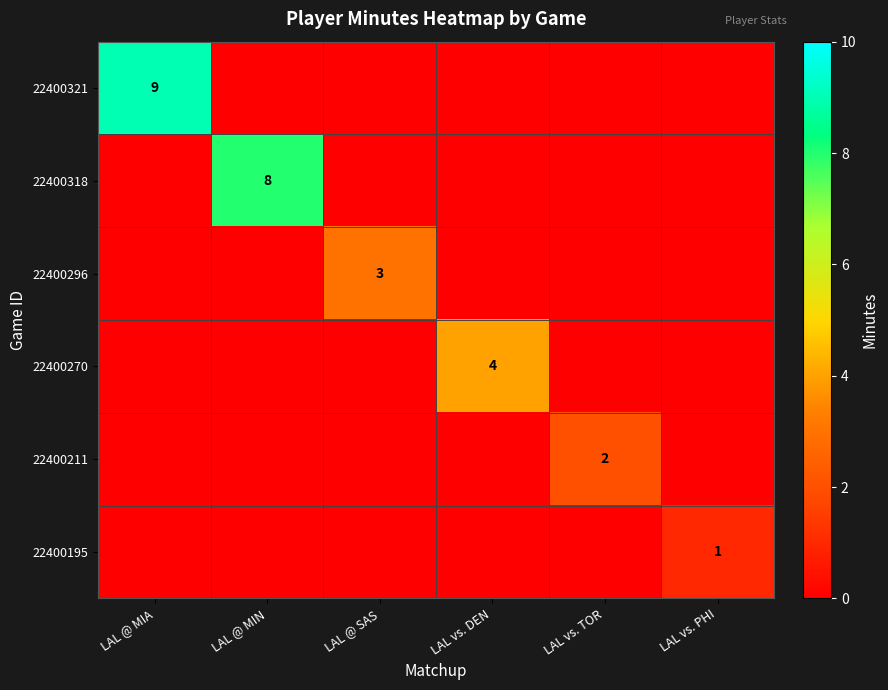

How many distinct data groups are displayed?

6